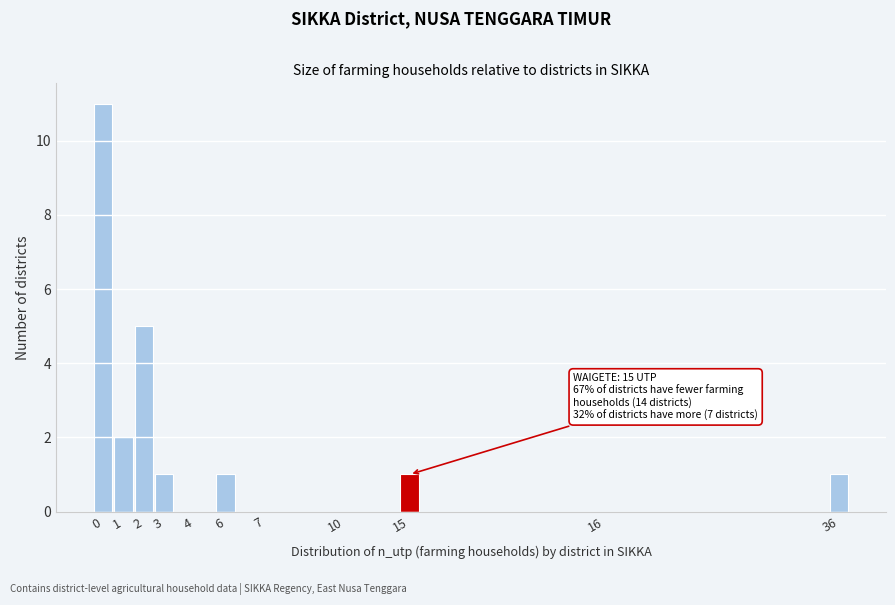

Reading left to right, transcribe all the data shown in this chart.

0=11	1=2	2=5	3=1	4=0	6=1	7=0	10=0	15=1	16=0	36=1